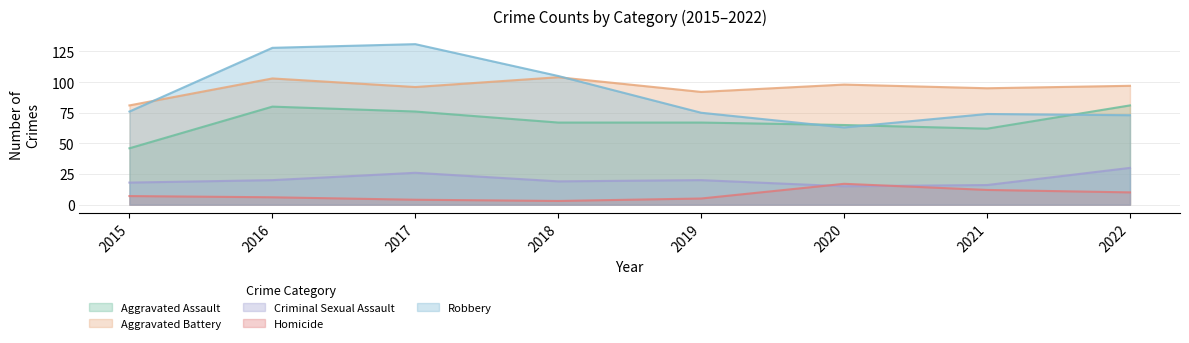

What are all the series names shown in the legend?

Aggravated Assault, Aggravated Battery, Criminal Sexual Assault, Homicide, Robbery